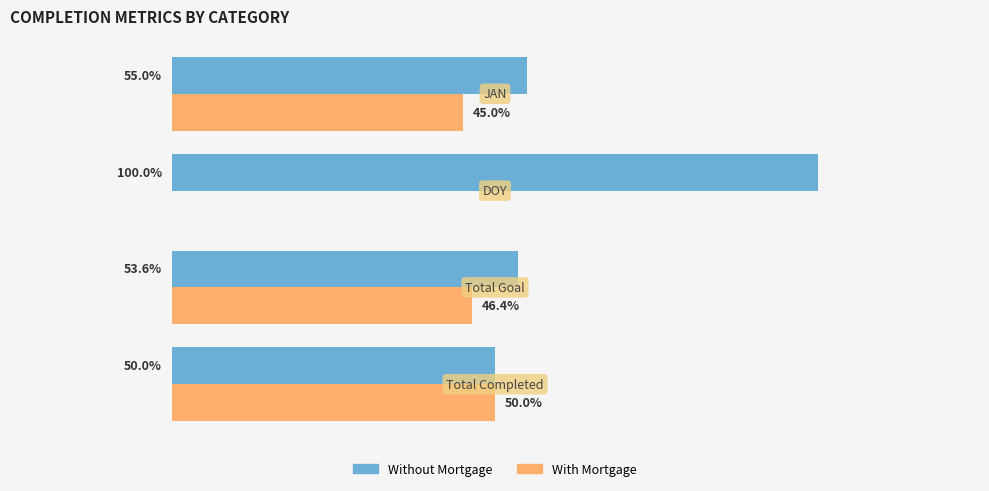

Which series has the largest total across all categories?

Without Mortgage